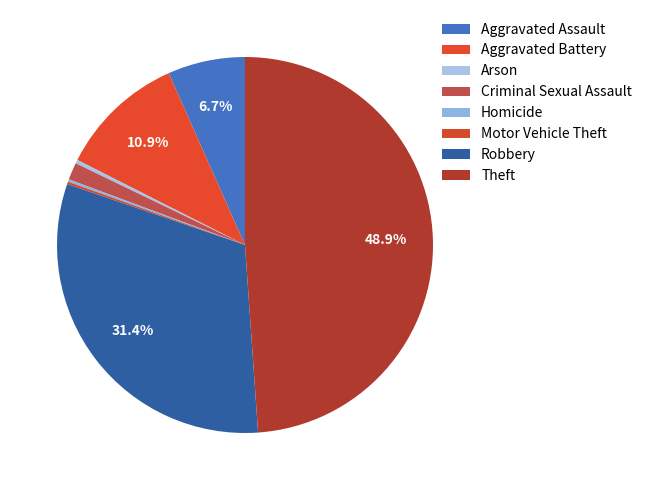

Is there any slice that represents more than half of the pie?

No